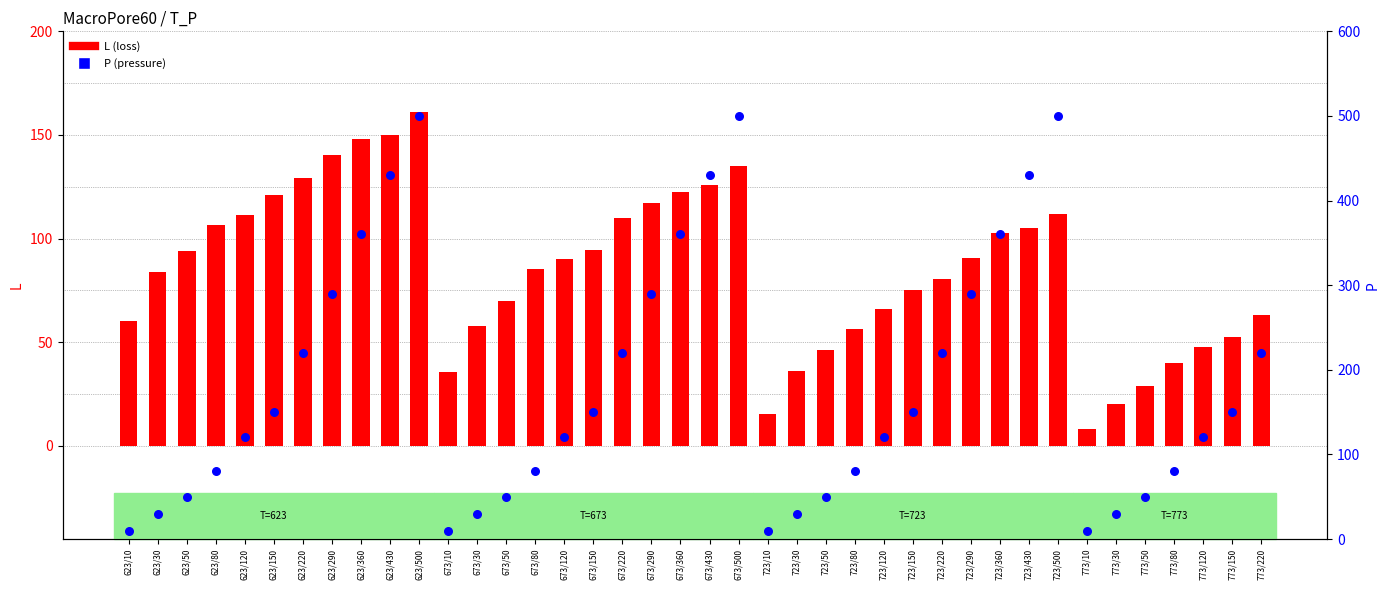

Which series reaches the minimum Y coordinate?

L (loss)